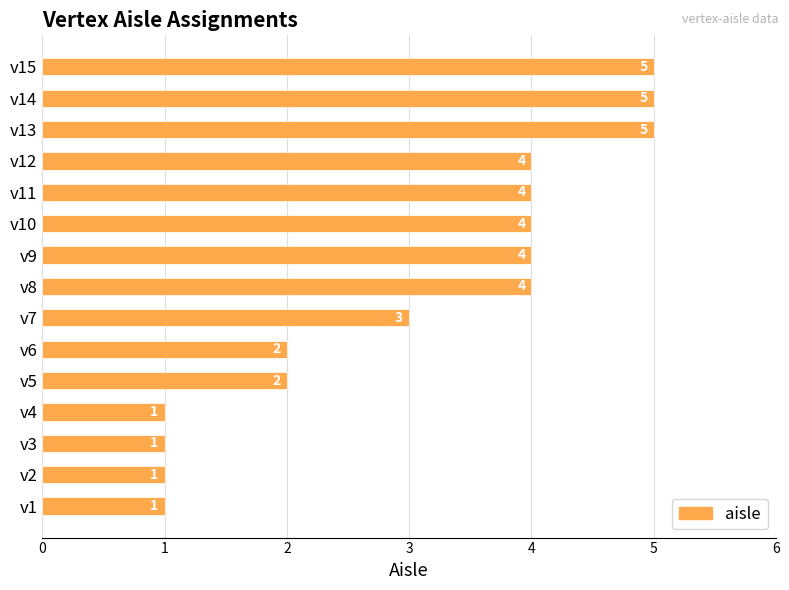

Which has a higher value, v5 or v8?

v8